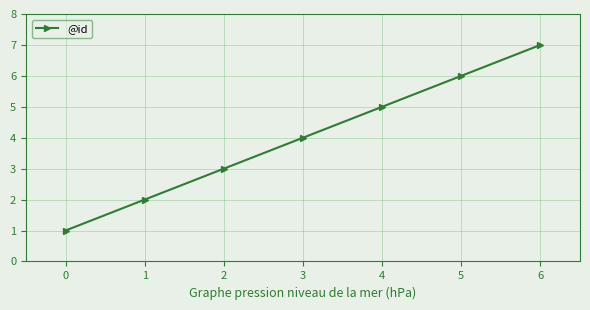

The chart shows a value of 2 at 4. True or false?

False